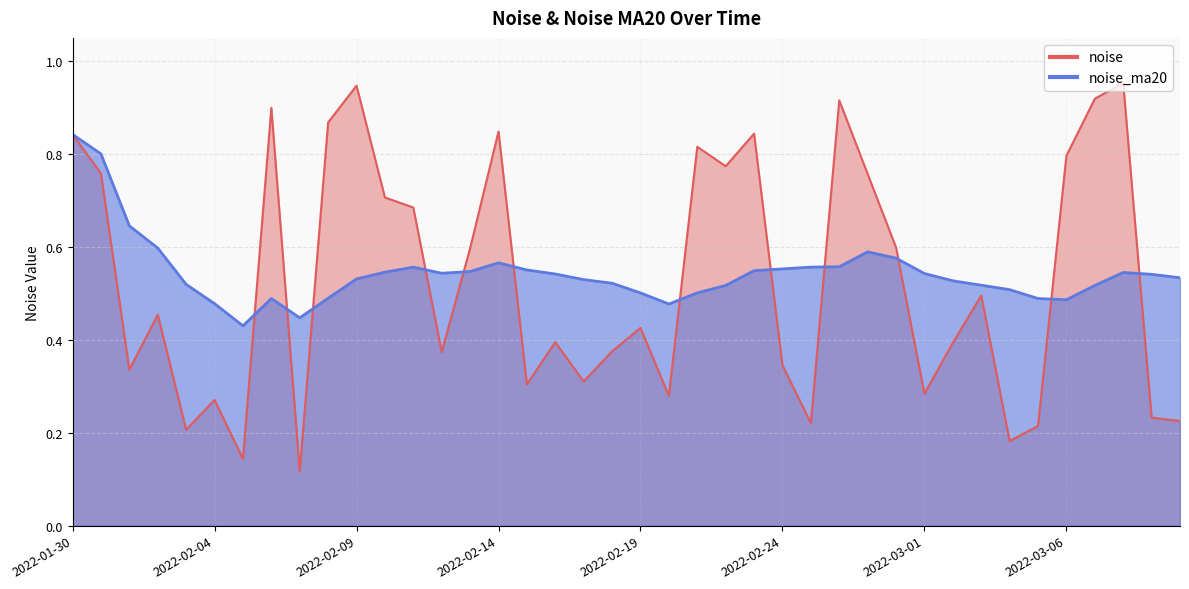

At which category does noise_ma20 reach its first local valley?

2022-02-05